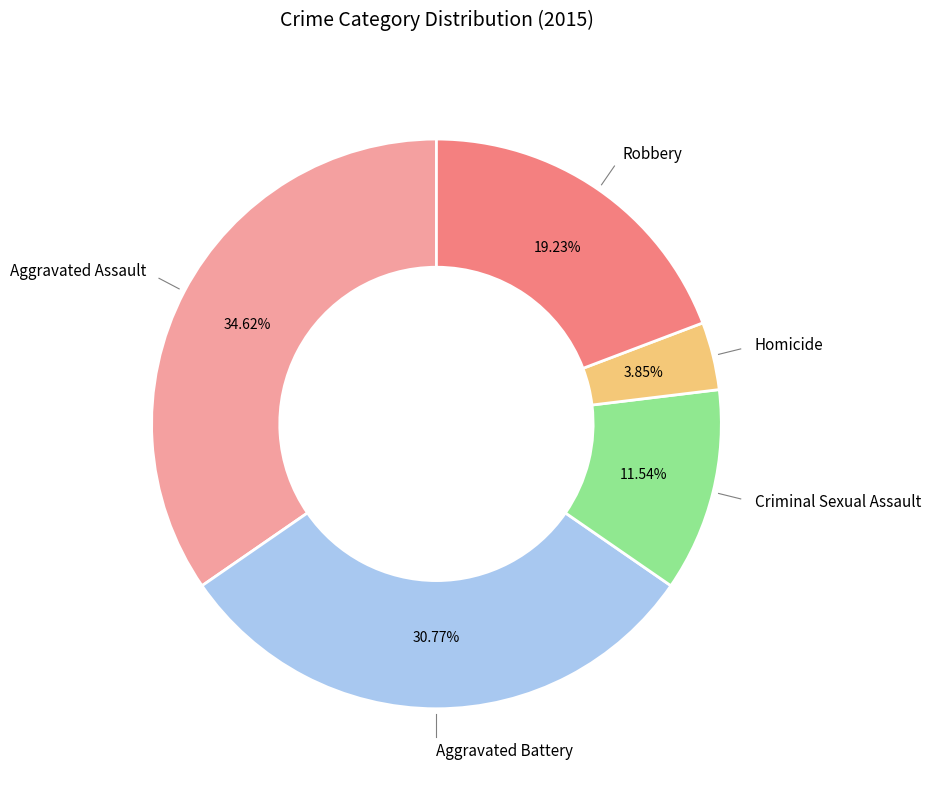

Is there a majority slice in this chart?

No